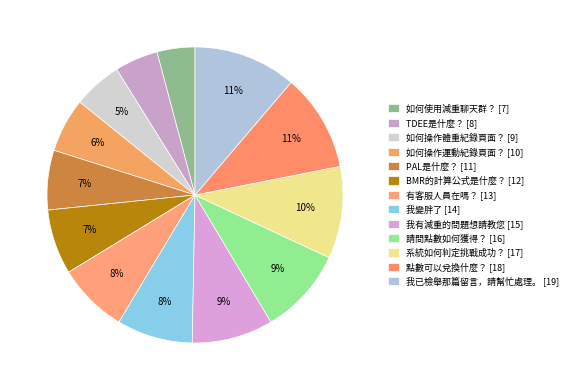

Does 我已檢舉那篇留言，請幫忙處理。 represent more than half of the total?

No